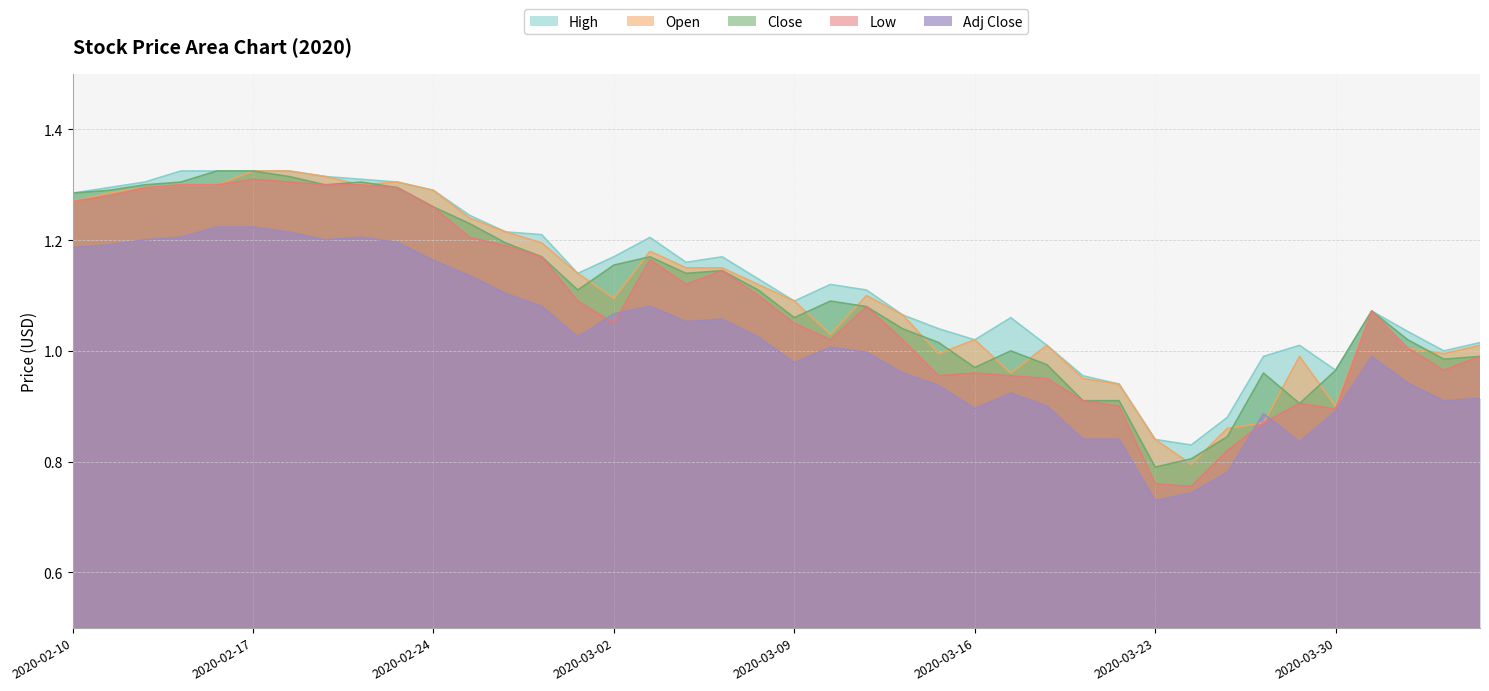

What is the spread (max minus min) of values at 2020-02-28?

0.1